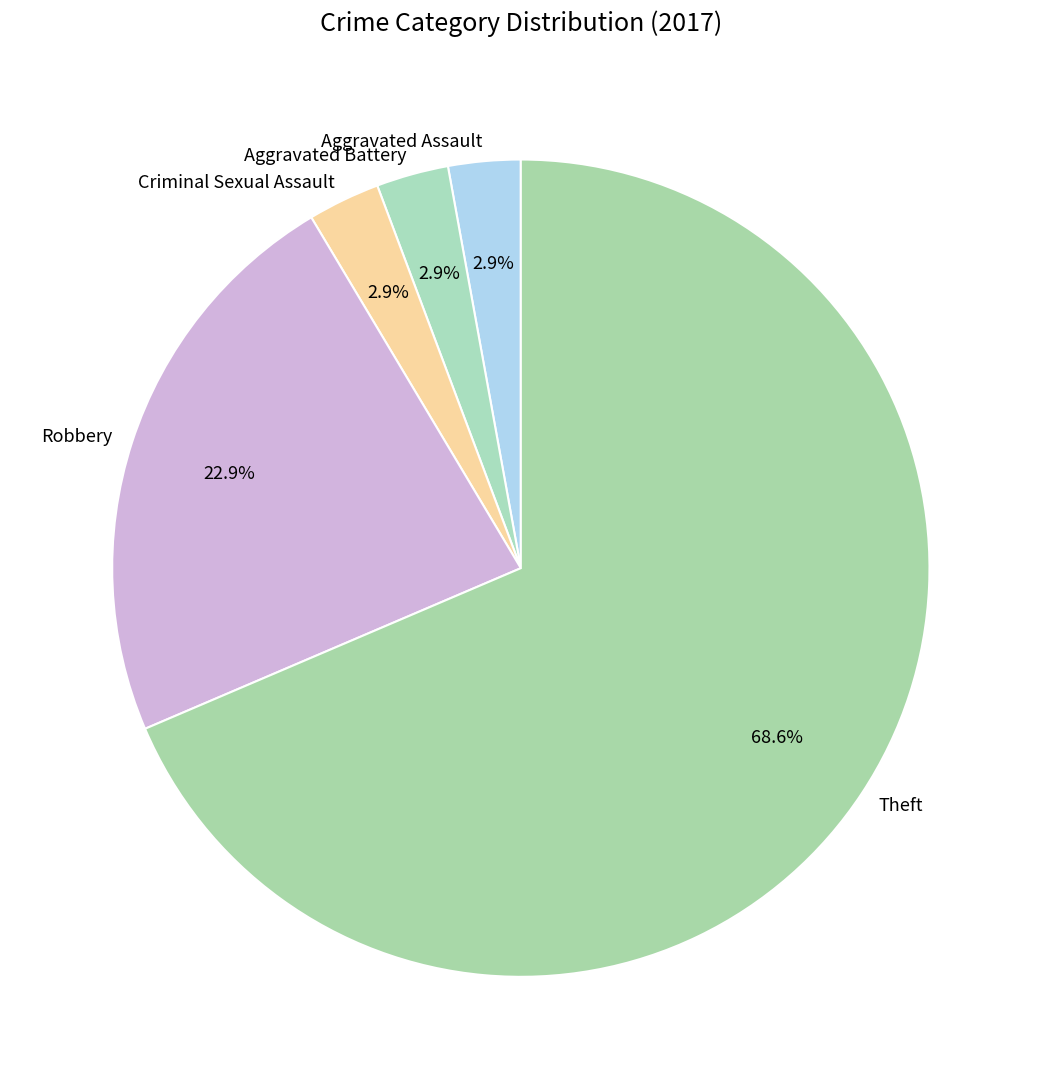

Is there a majority slice in this chart?

Yes